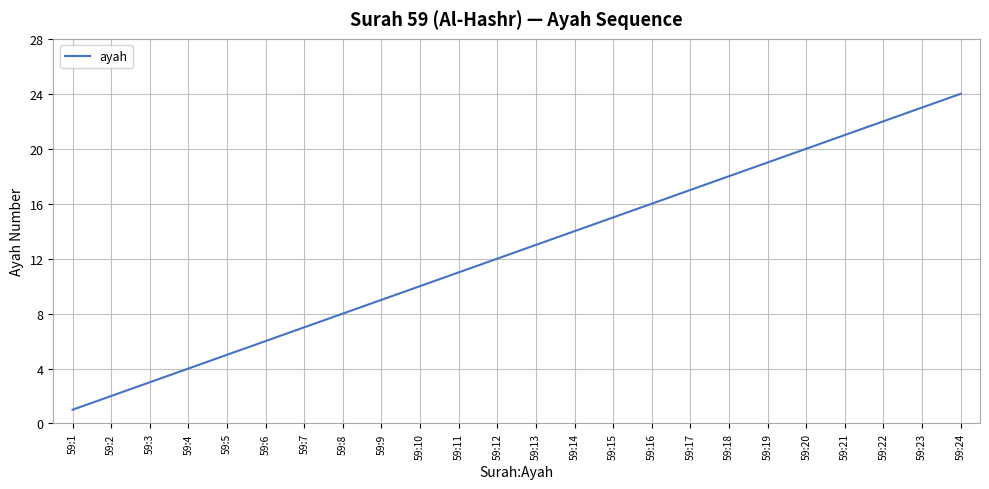

Between 59:3 and 59:17, which is larger?

59:17